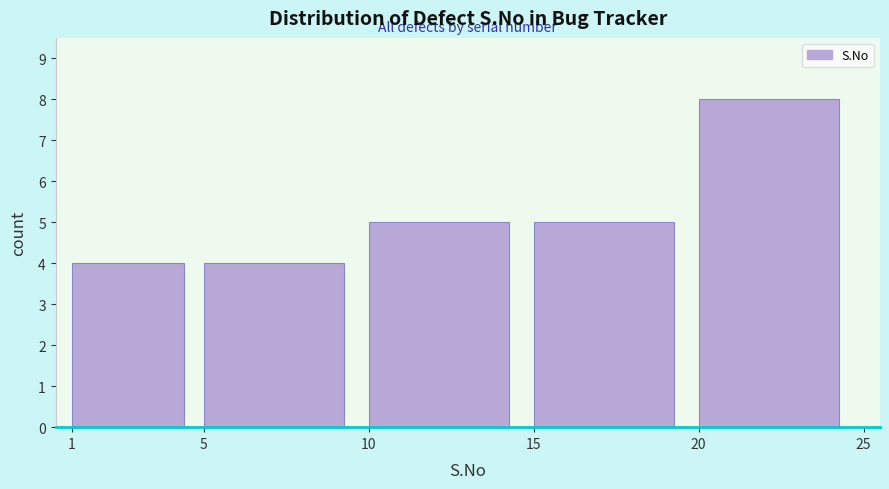

What is the height of the bar covering 15 to 20 on the x-axis? The values are not printed on the chart, so give them approximately, as read against the axis.

5